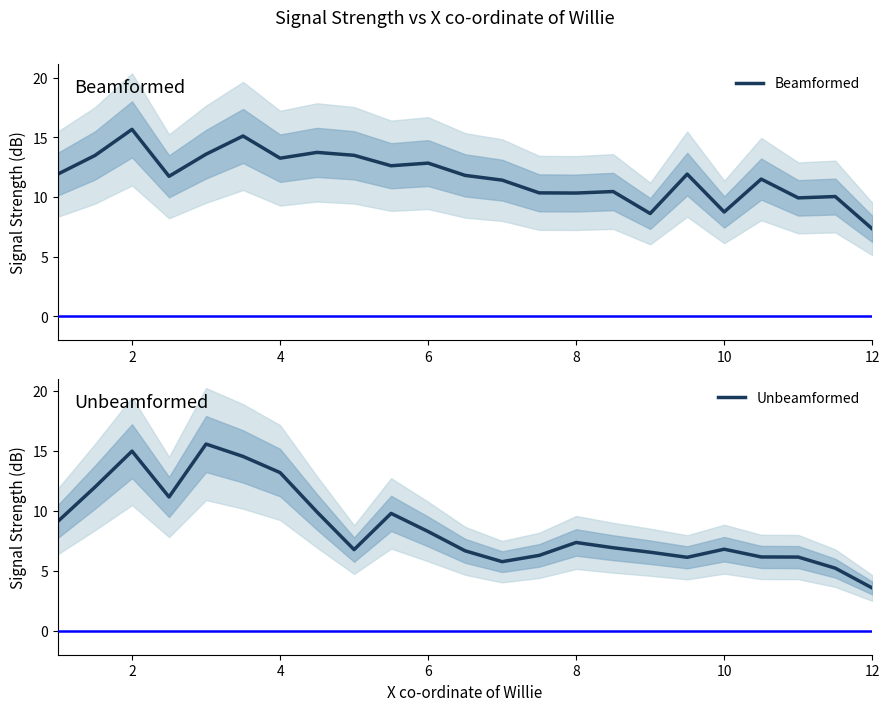

Count the number of categories in the chart.

23